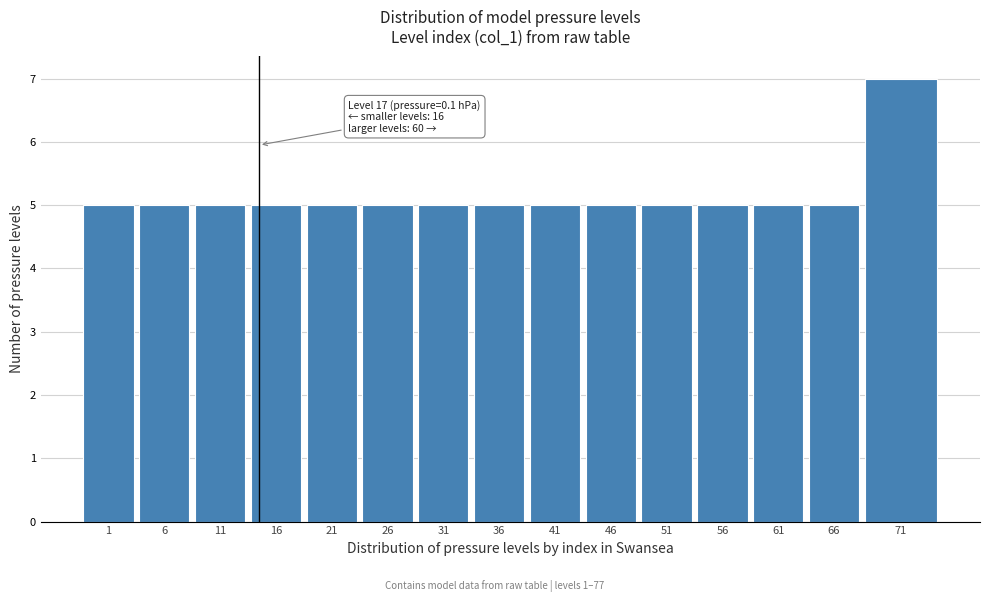

Reading left to right, transcribe all the data shown in this chart.

5	5	5	5	5	5	5	5	5	5	5	5	5	5	7